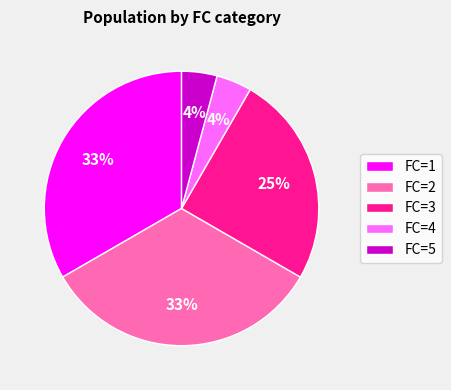

Count the number of slices in the pie.

5